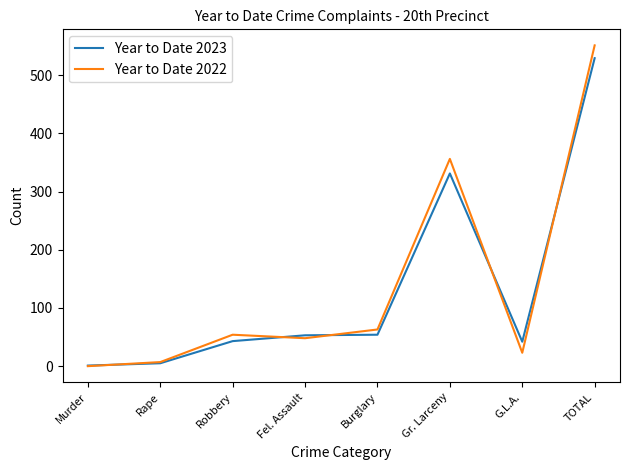

Which series has the largest range (max minus min)?

Year to Date 2022